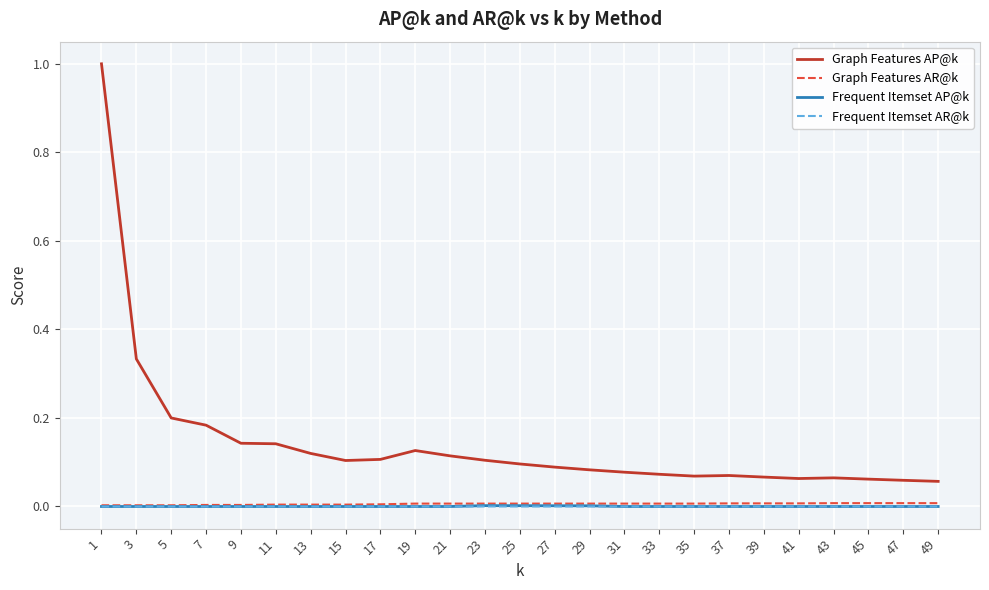

Which label corresponds to the largest value in the chart?

1